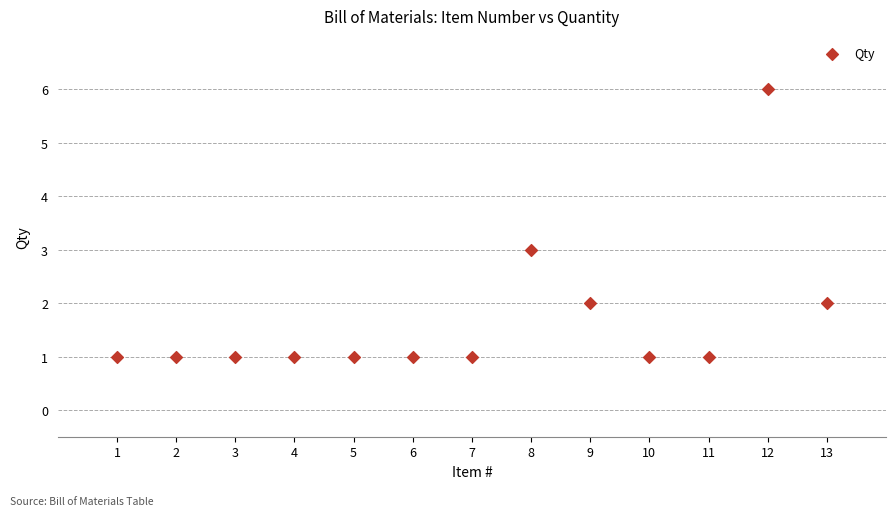

What is the range of Y values (max minus min)?

5